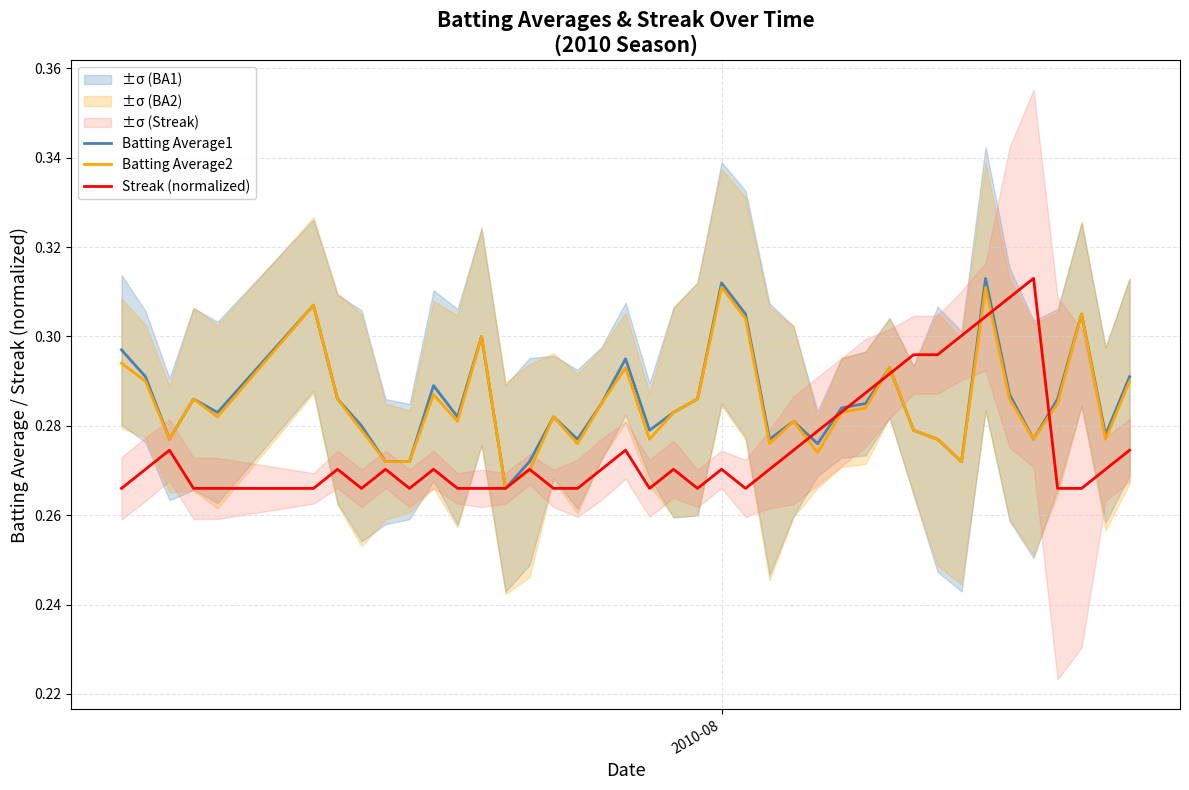

Reading left to right, extract all data points from this chart.

Batting Average1: 0.3	0.3	0.3	0.3	0.3	0.3	0.3	0.3	0.3	0.3	0.3	0.3	0.3	0.3	0.3	0.3	0.3	0.3	0.3	0.3	0.3	0.3	0.3	0.3	0.3	0.3	0.3	0.3	0.3	0.3	0.3	0.3	0.3	0.3	0.3	0.3	0.3	0.3	0.3	0.3
Batting Average2: 0.3	0.3	0.3	0.3	0.3	0.3	0.3	0.3	0.3	0.3	0.3	0.3	0.3	0.3	0.3	0.3	0.3	0.3	0.3	0.3	0.3	0.3	0.3	0.3	0.3	0.3	0.3	0.3	0.3	0.3	0.3	0.3	0.3	0.3	0.3	0.3	0.3	0.3	0.3	0.3
Streak (normalized): 0.3	0.3	0.3	0.3	0.3	0.3	0.3	0.3	0.3	0.3	0.3	0.3	0.3	0.3	0.3	0.3	0.3	0.3	0.3	0.3	0.3	0.3	0.3	0.3	0.3	0.3	0.3	0.3	0.3	0.3	0.3	0.3	0.3	0.3	0.3	0.3	0.3	0.3	0.3	0.3